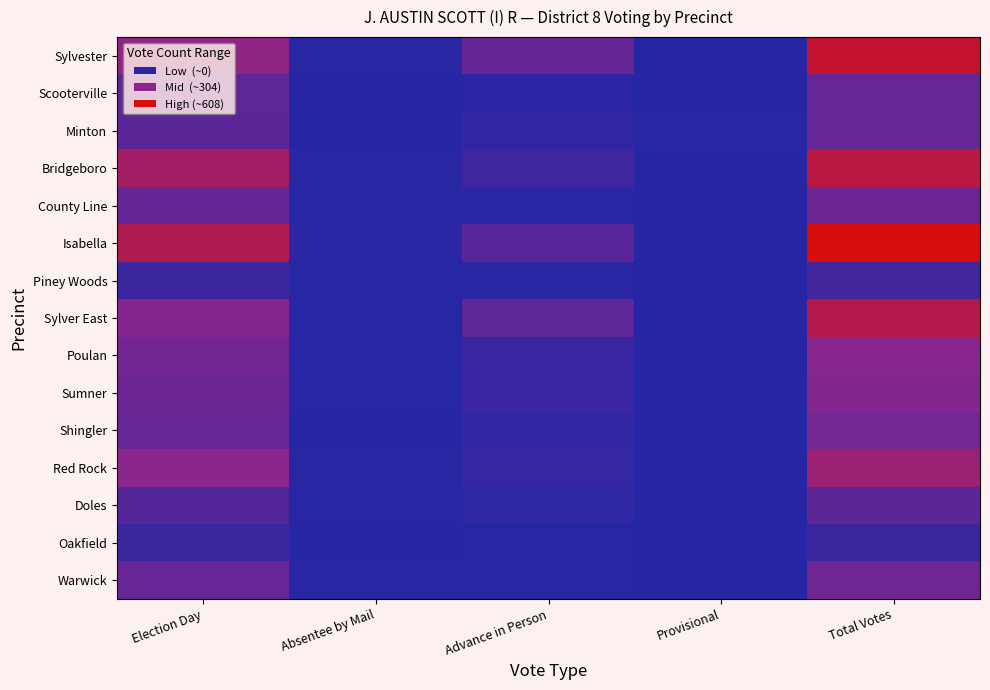

Reading right to left, transcribe all the data shown in this chart.

Sylvester: Total Votes=521	Provisional=2	Advance in Person=188	Absentee by Mail=10	Election Day=321
Scooterville: Total Votes=190	Provisional=0	Advance in Person=19	Absentee by Mail=1	Election Day=170
Minton: Total Votes=194	Provisional=4	Advance in Person=32	Absentee by Mail=1	Election Day=157
Bridgeboro: Total Votes=480	Provisional=0	Advance in Person=75	Absentee by Mail=10	Election Day=395
County Line: Total Votes=209	Provisional=0	Advance in Person=18	Absentee by Mail=4	Election Day=187
Isabella: Total Votes=608	Provisional=0	Advance in Person=151	Absentee by Mail=15	Election Day=442
Piney Woods: Total Votes=81	Provisional=0	Advance in Person=14	Absentee by Mail=4	Election Day=63
Sylver East: Total Votes=459	Provisional=2	Advance in Person=172	Absentee by Mail=4	Election Day=281
Poulan: Total Votes=290	Provisional=0	Advance in Person=56	Absentee by Mail=6	Election Day=228
Sumner: Total Votes=276	Provisional=0	Advance in Person=59	Absentee by Mail=6	Election Day=211
Shingler: Total Votes=235	Provisional=0	Advance in Person=41	Absentee by Mail=2	Election Day=192
Red Rock: Total Votes=361	Provisional=0	Advance in Person=47	Absentee by Mail=11	Election Day=303
Doles: Total Votes=165	Provisional=0	Advance in Person=26	Absentee by Mail=5	Election Day=134
Oakfield: Total Votes=67	Provisional=0	Advance in Person=3	Absentee by Mail=2	Election Day=62
Warwick: Total Votes=217	Provisional=0	Advance in Person=11	Absentee by Mail=11	Election Day=195